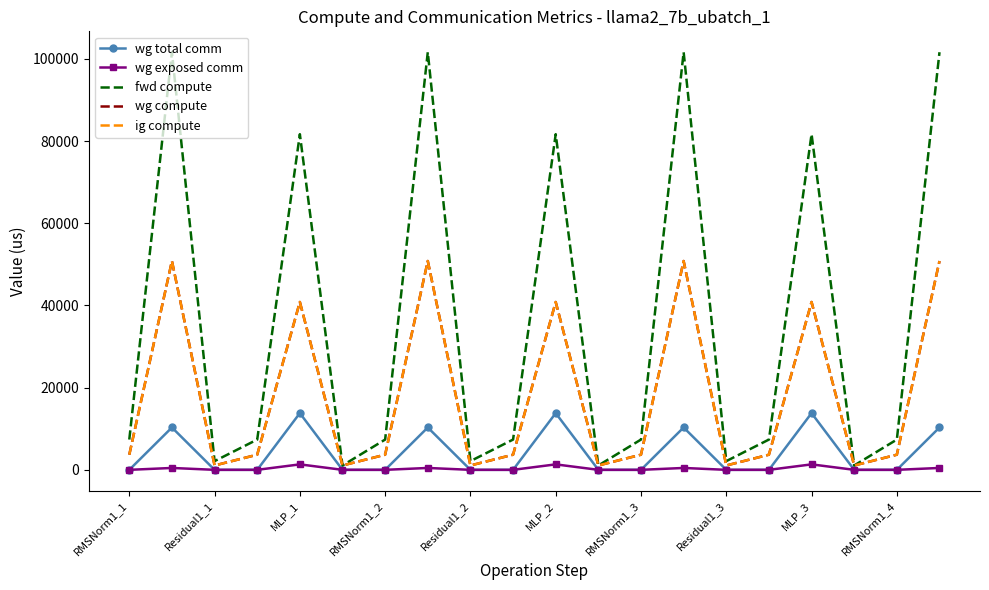

Does the chart have visible grid lines?

No